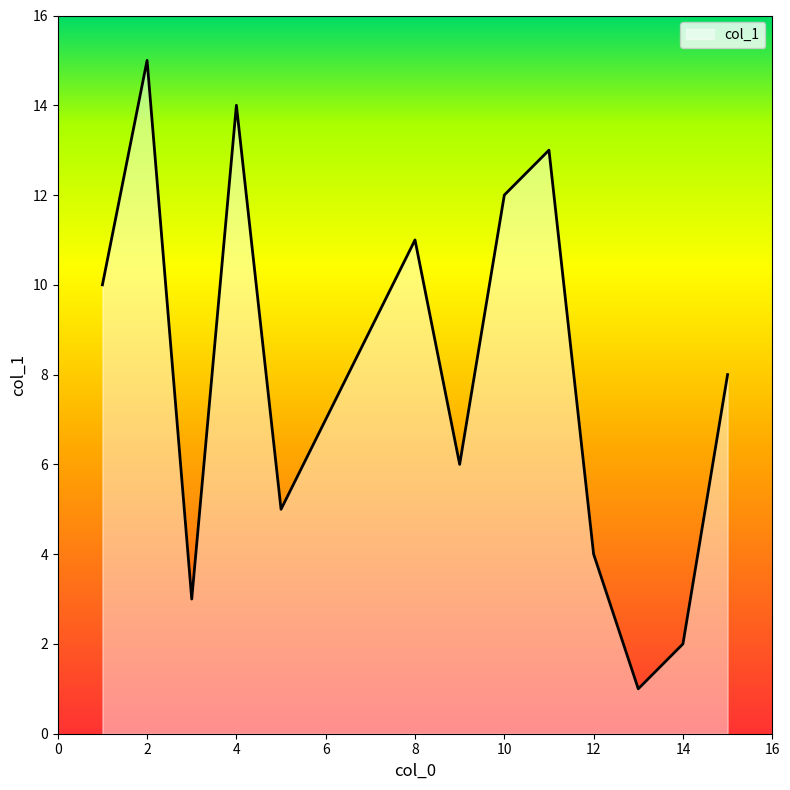

What is the maximum value shown in the chart?

15